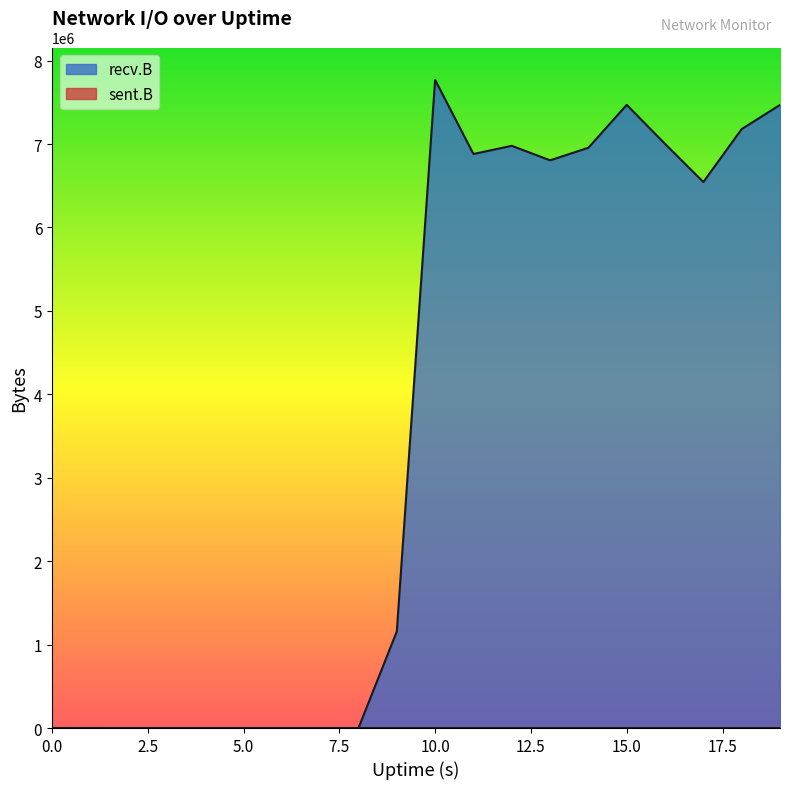

What is the sum of the recv.B values at 11 and 16?

13883384